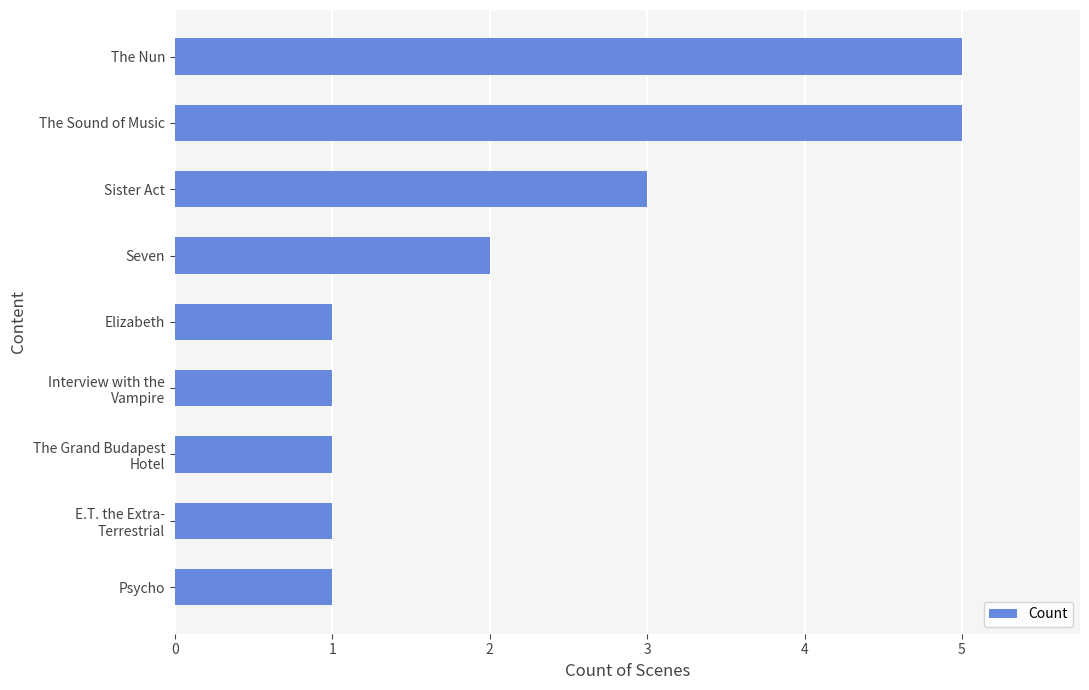

Where is the data nearest to the value 3?

Sister Act